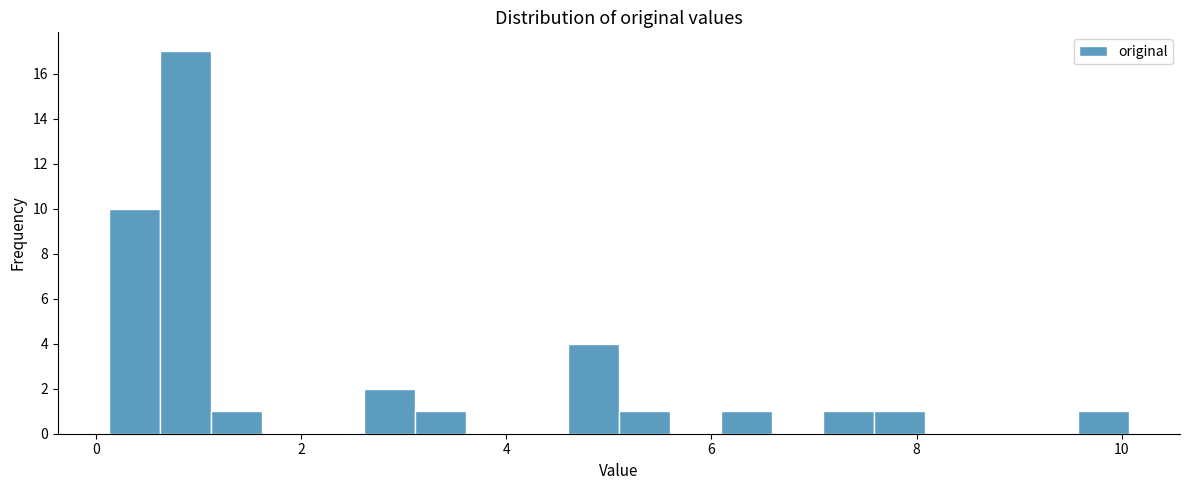

Read against the x-axis, roughly where is the centre of the tallest bar?

0.8